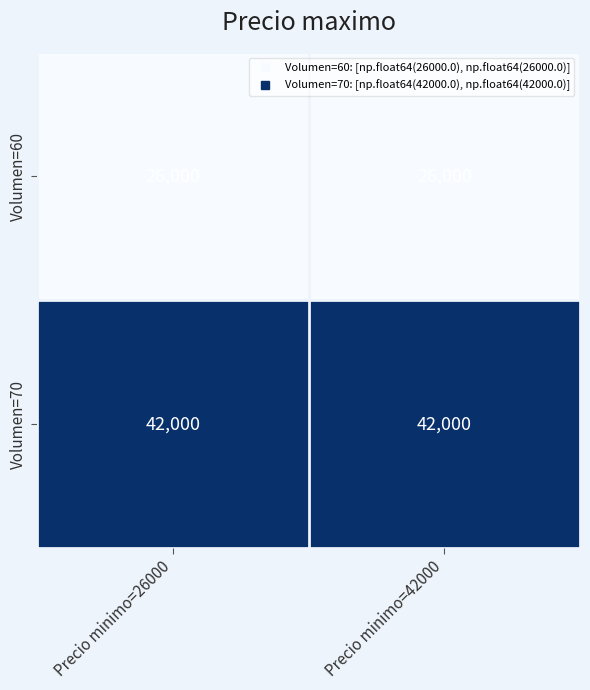

Is it true that Volumen=70 equals 42000 at Precio minimo=26000?

True